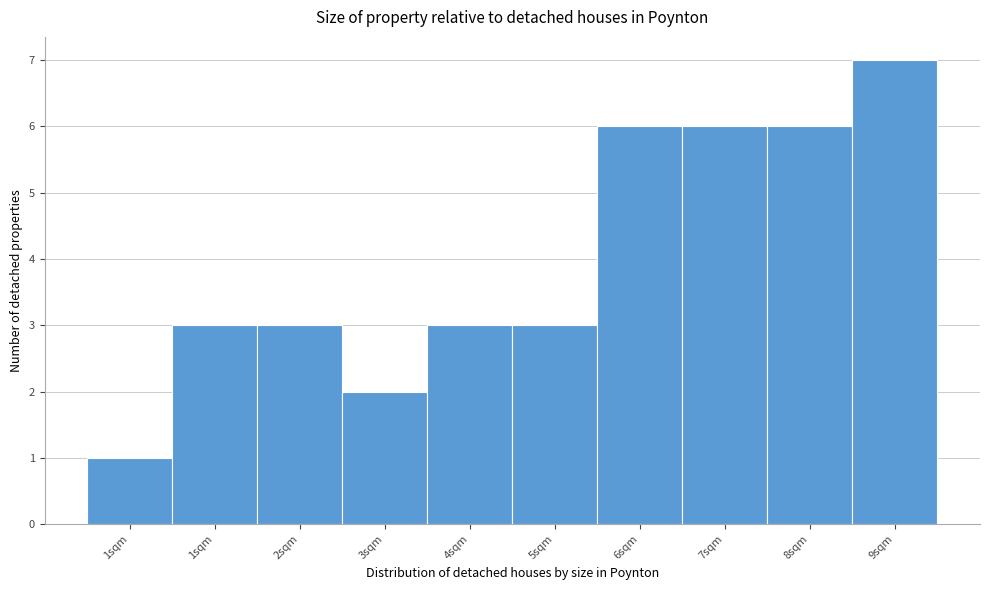

Are the bars horizontal?

No